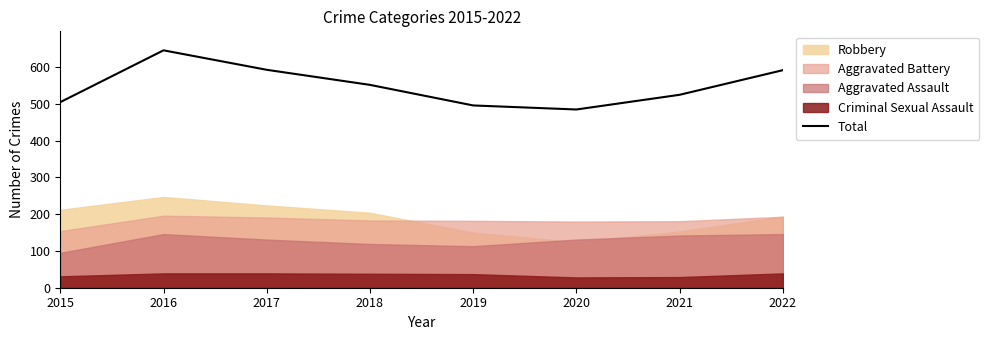

What is the difference between the values at 2018 and 2016?

94